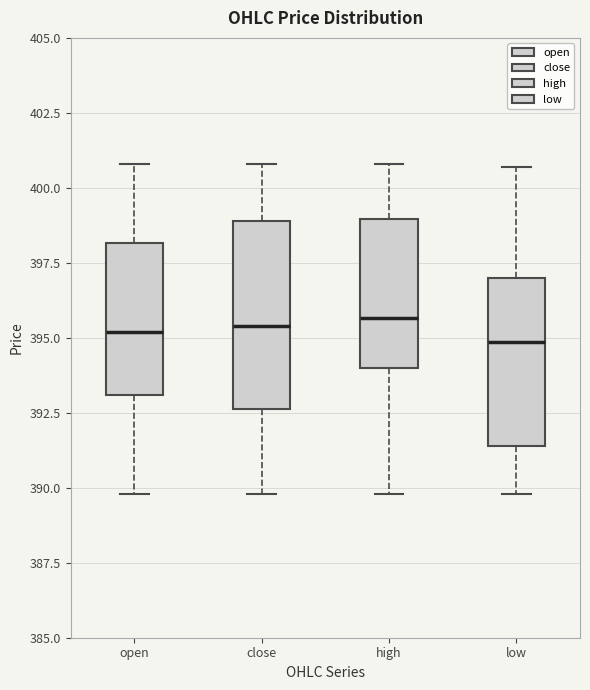

Comparing the boxes themselves (not the whiskers), which one is the tallest?

close